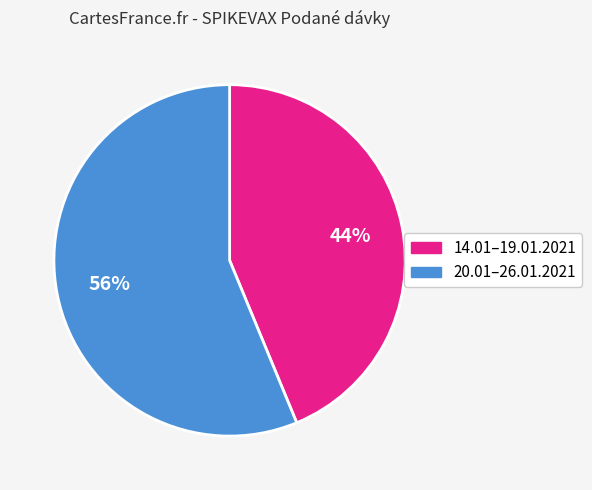

Is there any slice that represents more than half of the pie?

Yes